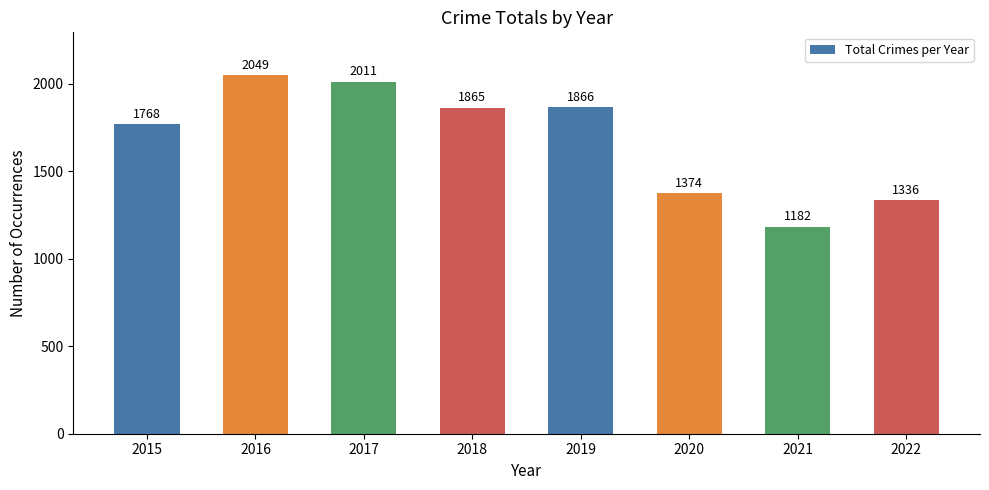

List the labels in order of value, largest first.

2016, 2017, 2019, 2018, 2015, 2020, 2022, 2021